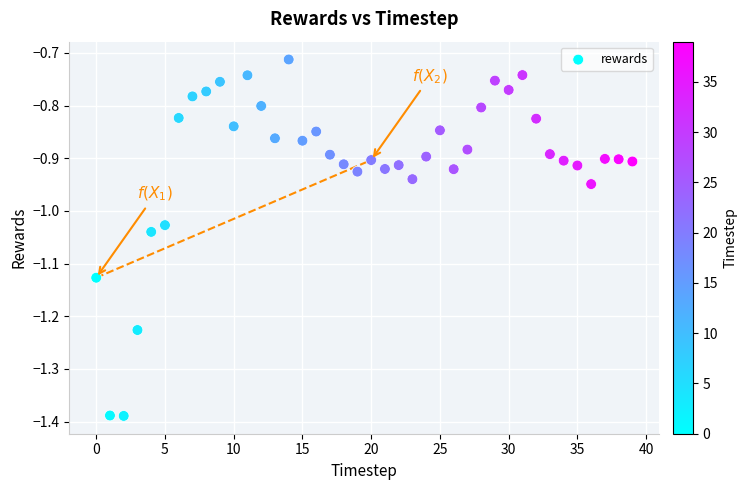

What is the range of Y values (max minus min)?

0.7